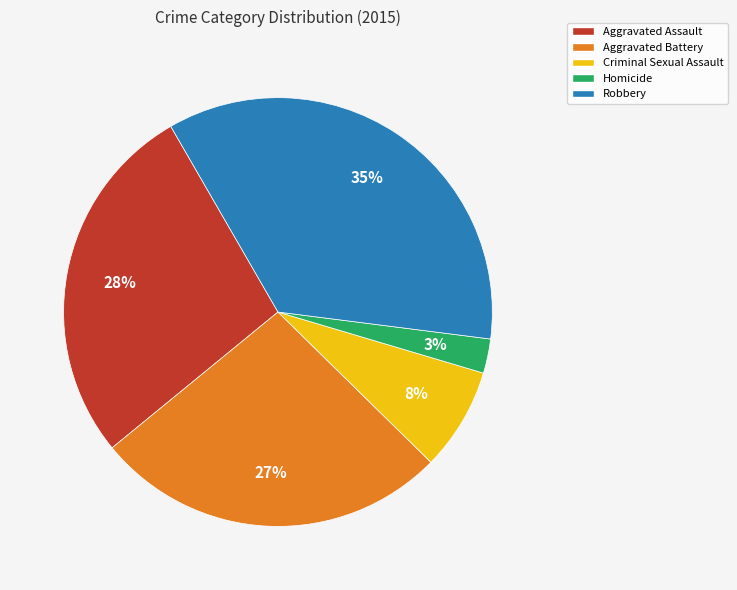

To the nearest percent, what is the difference between the Aggravated Assault and Aggravated Battery slice percentages?

1%